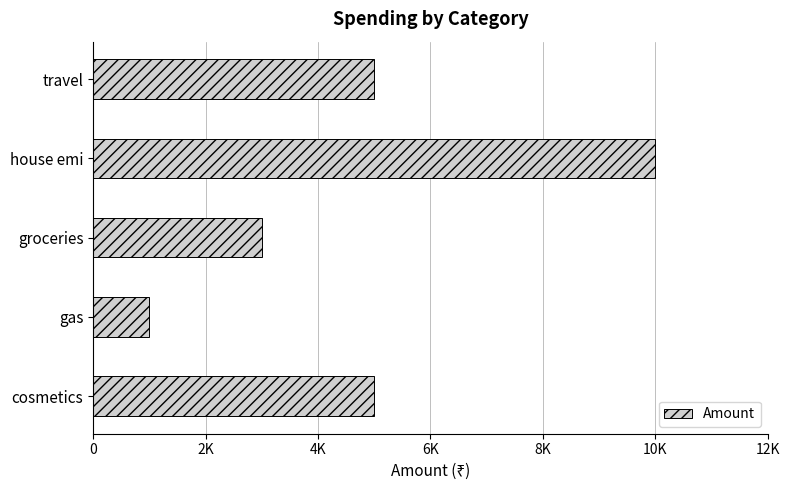

Are the bars horizontal?

Yes